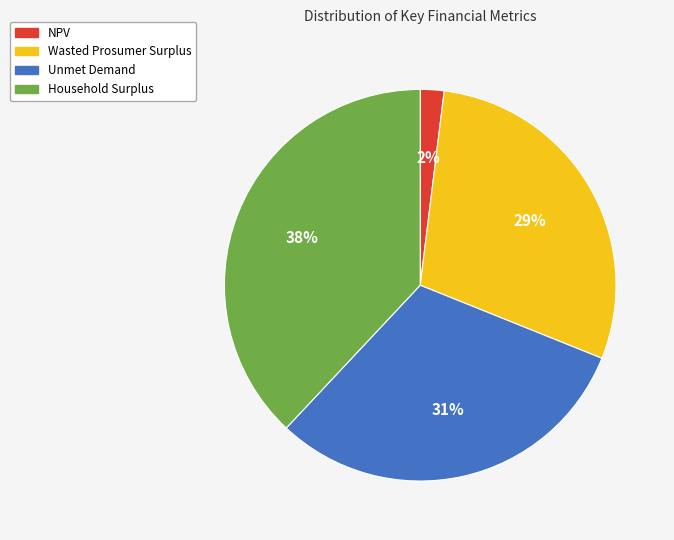

Which slice is the largest?

Household Surplus